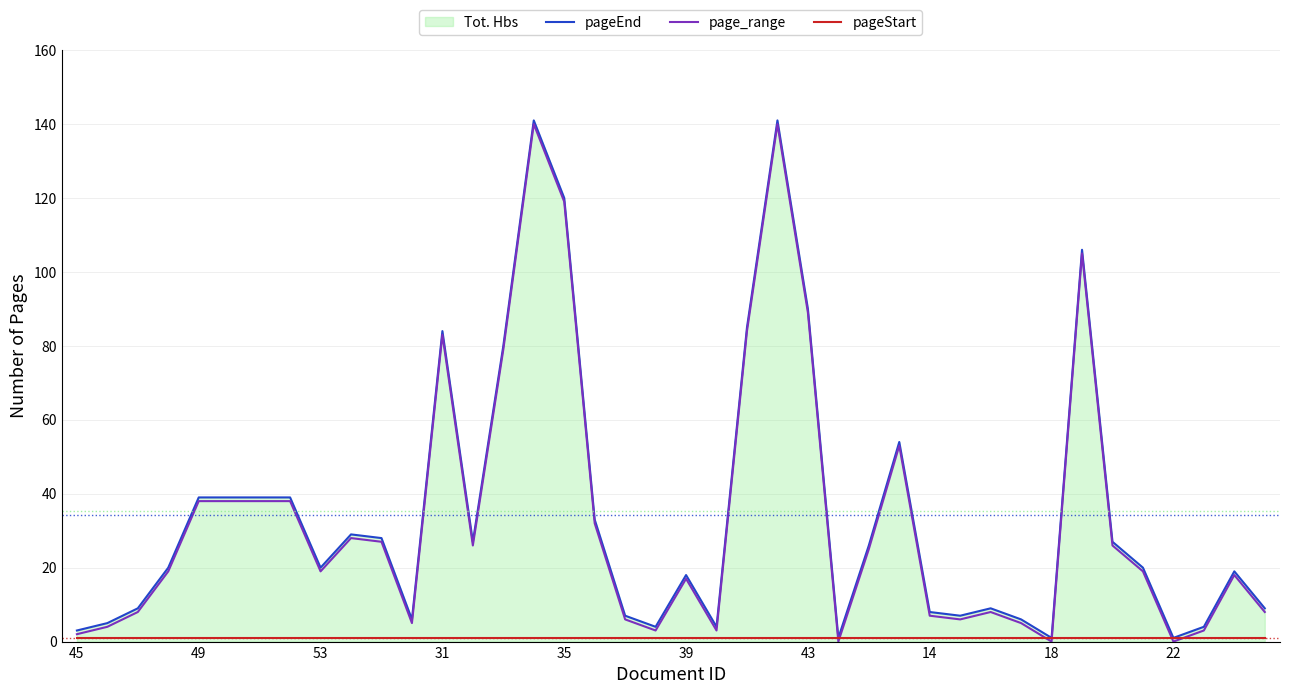

What is the greatest value displayed?

141